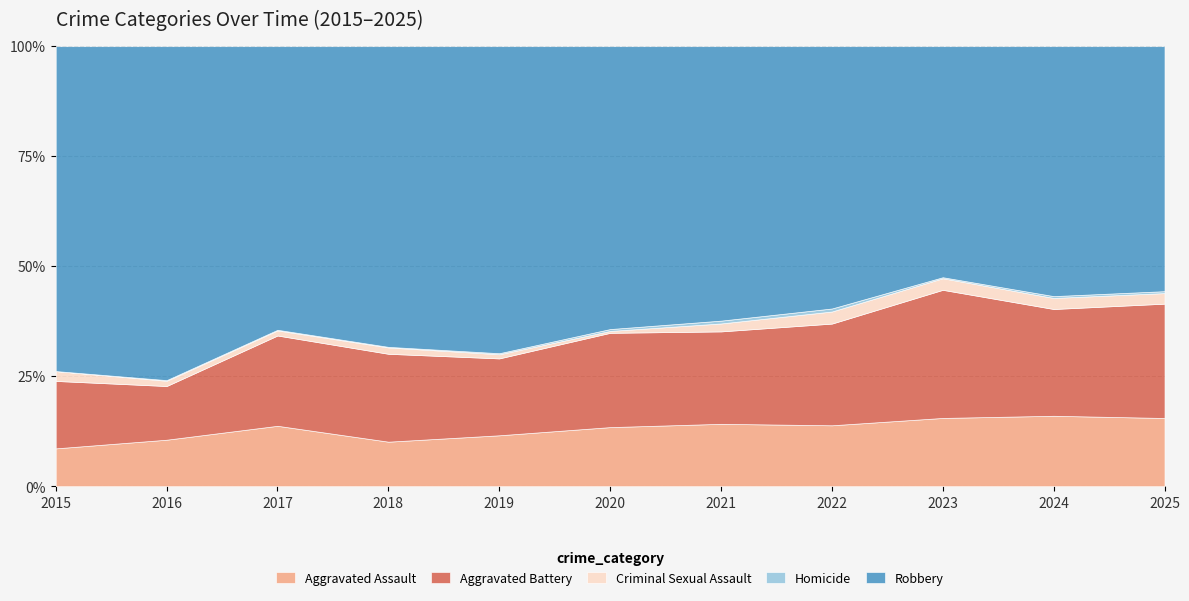

Is the value of Homicide at 2019 greater than the value of Robbery at 2016?

No